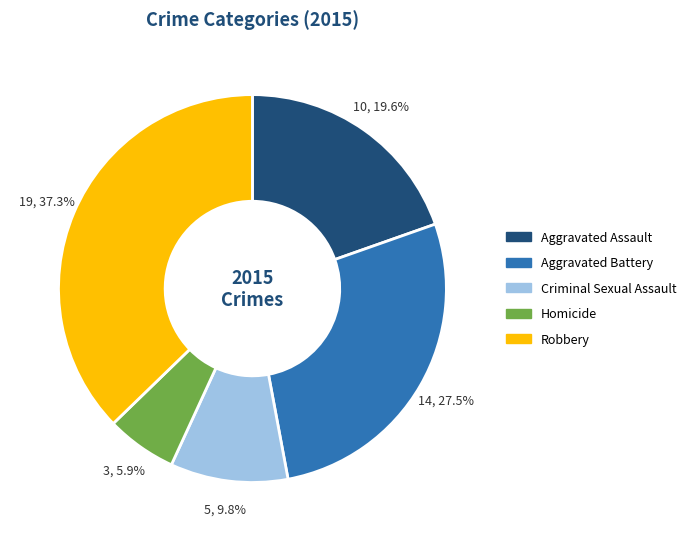

Rank the categories by value from highest to lowest.

Robbery, Aggravated Battery, Aggravated Assault, Criminal Sexual Assault, Homicide